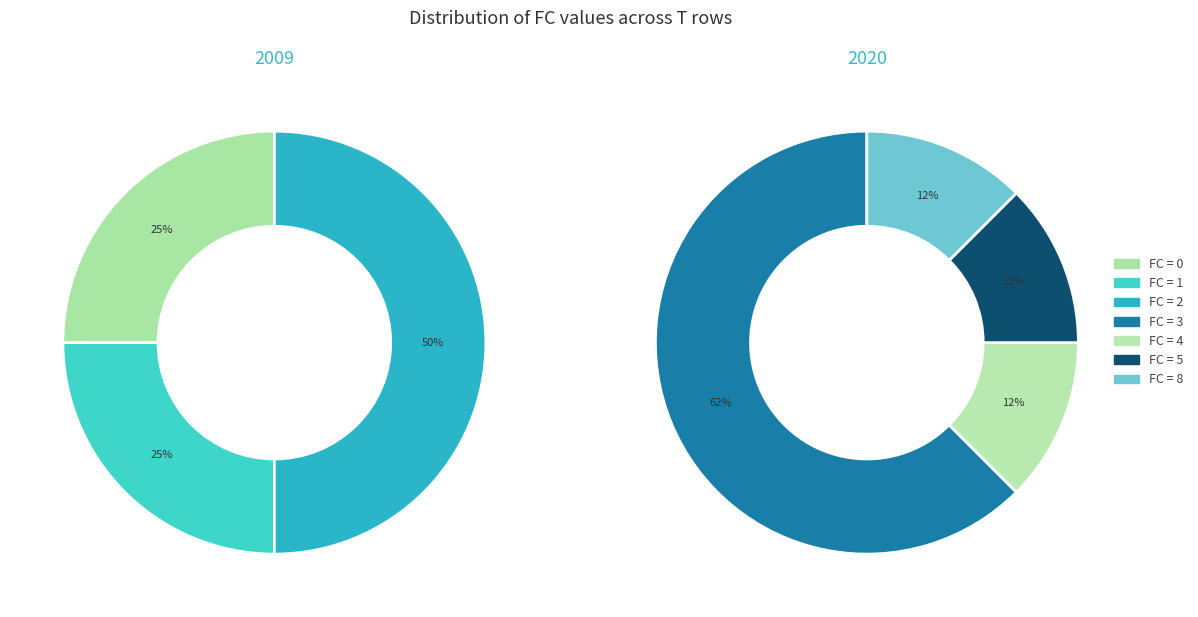

Which category has the smallest portion of the pie?

4